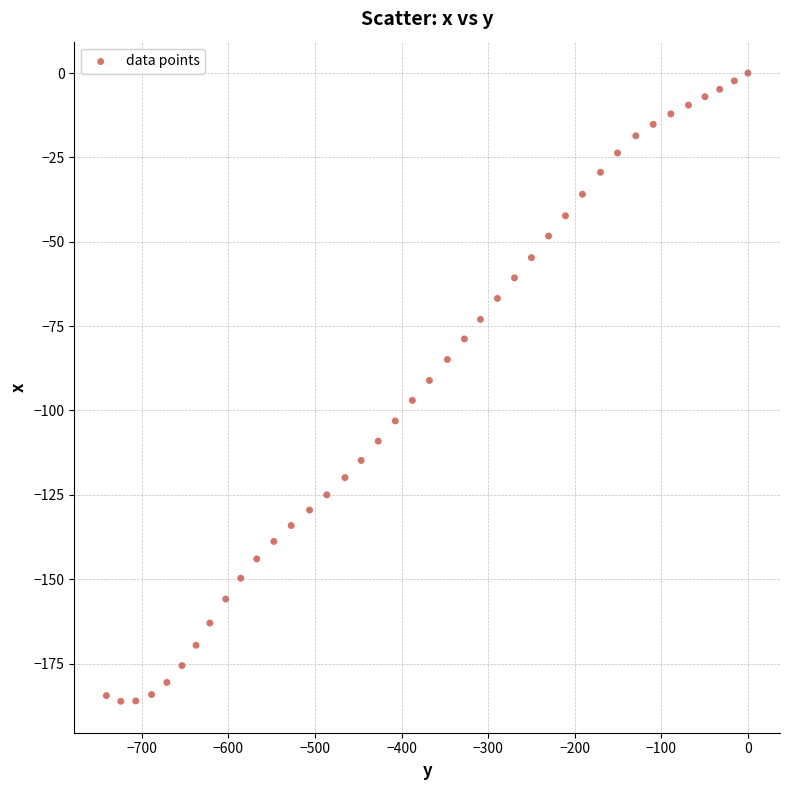

What is the range of X values (max minus min)?

741.0